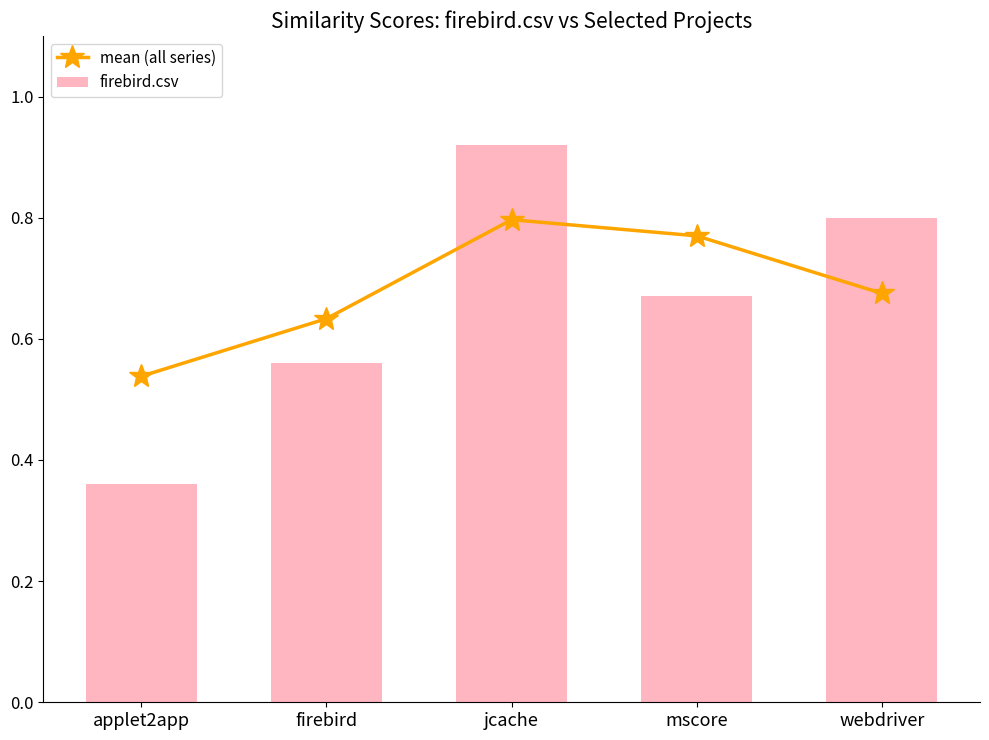

What are all the series names shown in the legend?

mean (all series), firebird.csv